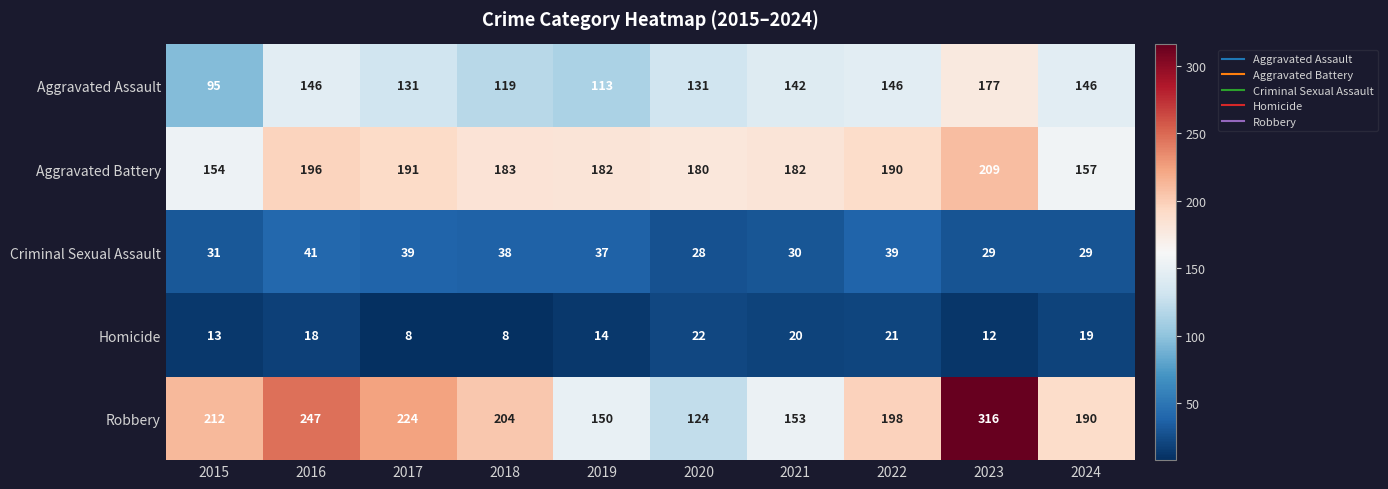

At which category is the sum across all series the highest?

2023